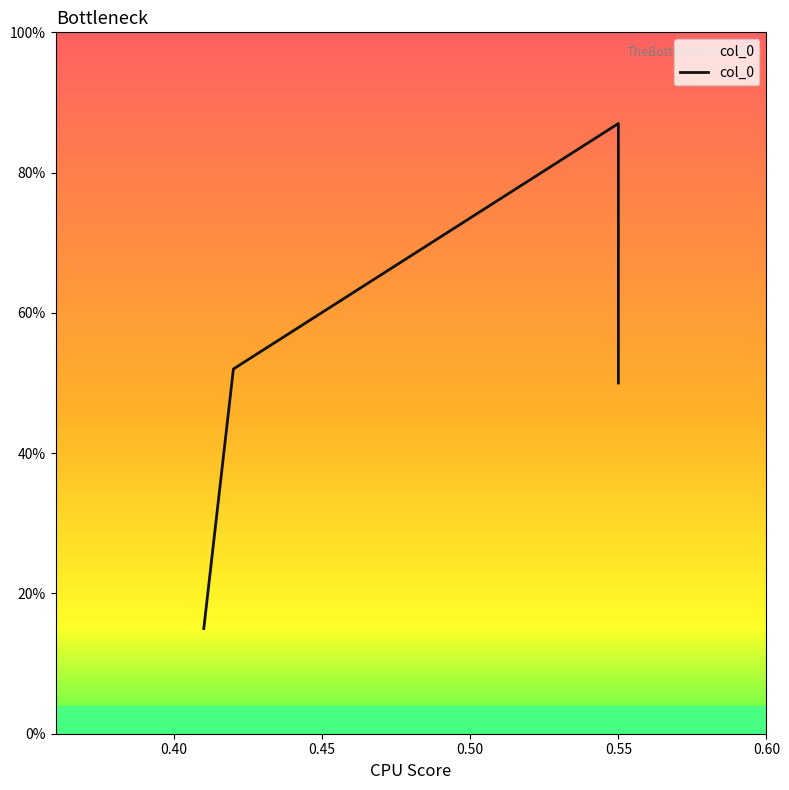

What is the value of the 4th point from the left?

0.5